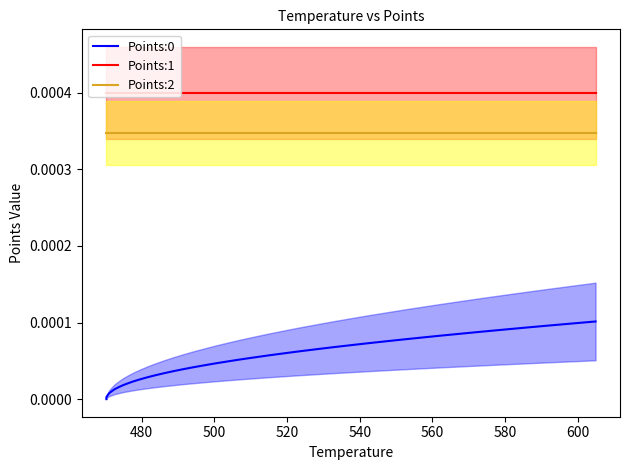

True or false: Points:0 and Points:2 cross at least once.

False